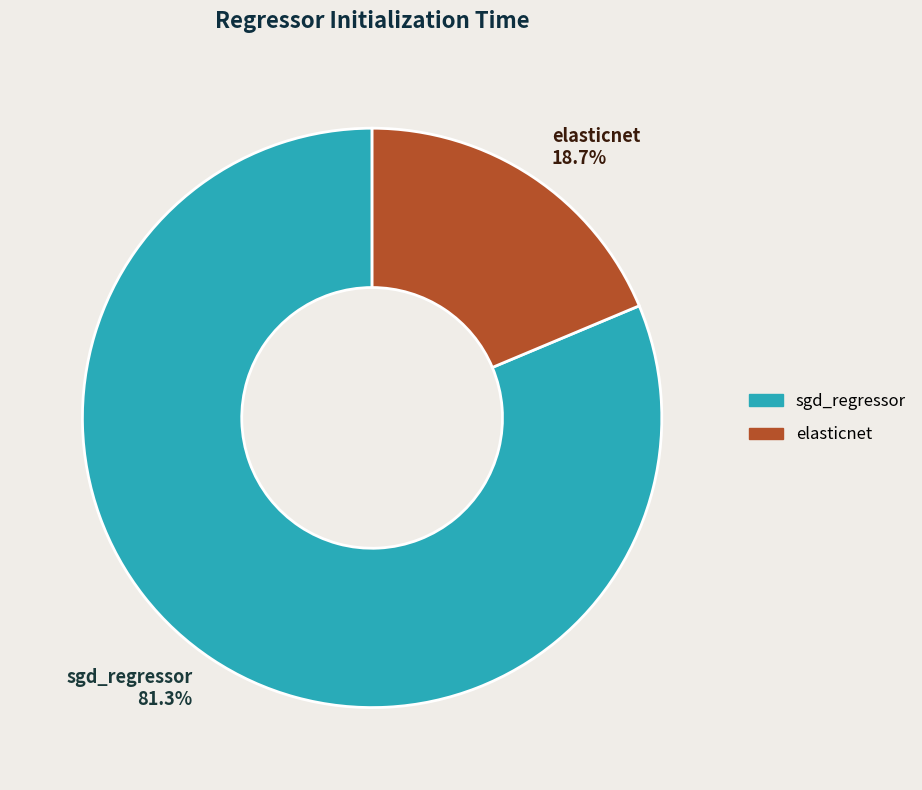

To the nearest percent, what portion does sgd_regressor represent?

81%